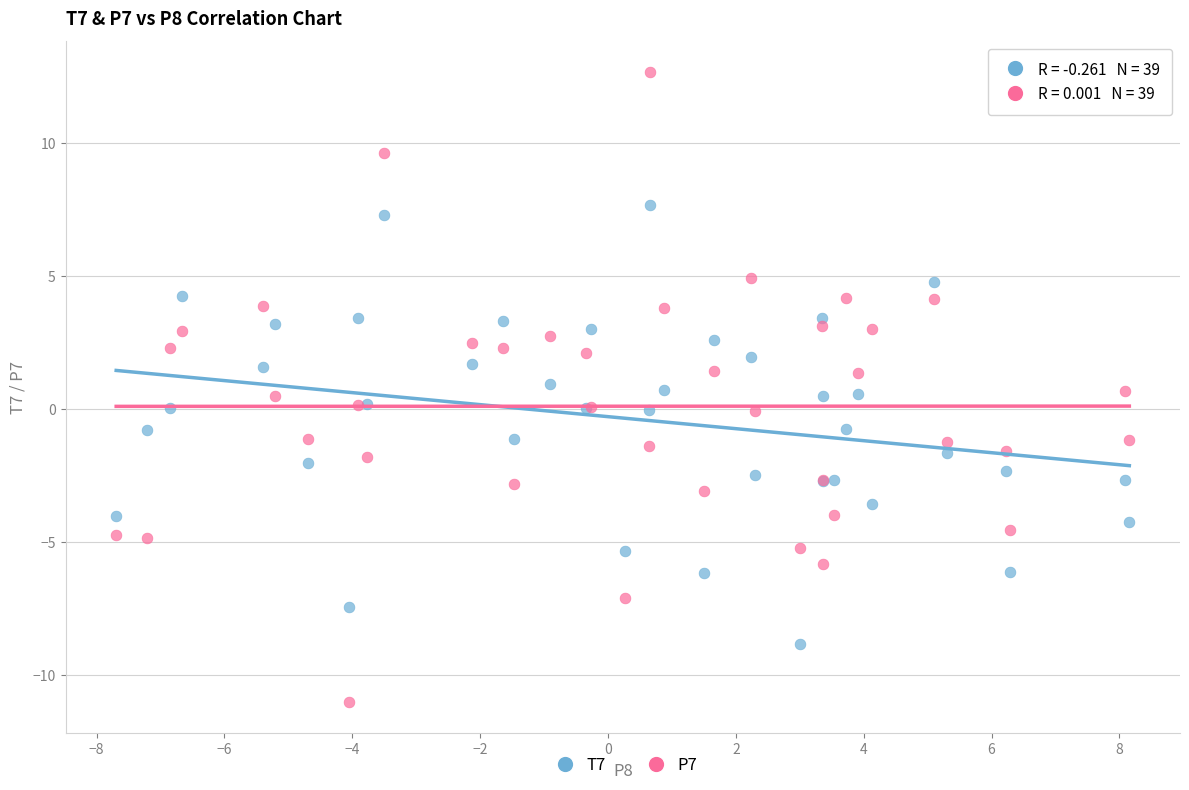

What is the X range (max minus min) for the scatter plot?

15.8